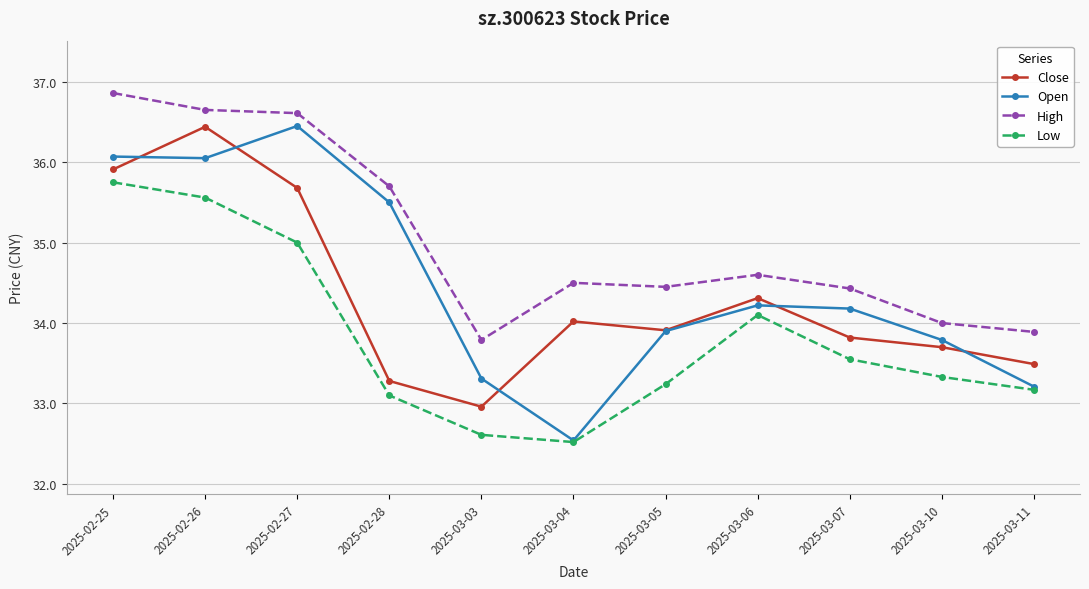

True or false: Low and High intersect in this chart.

False